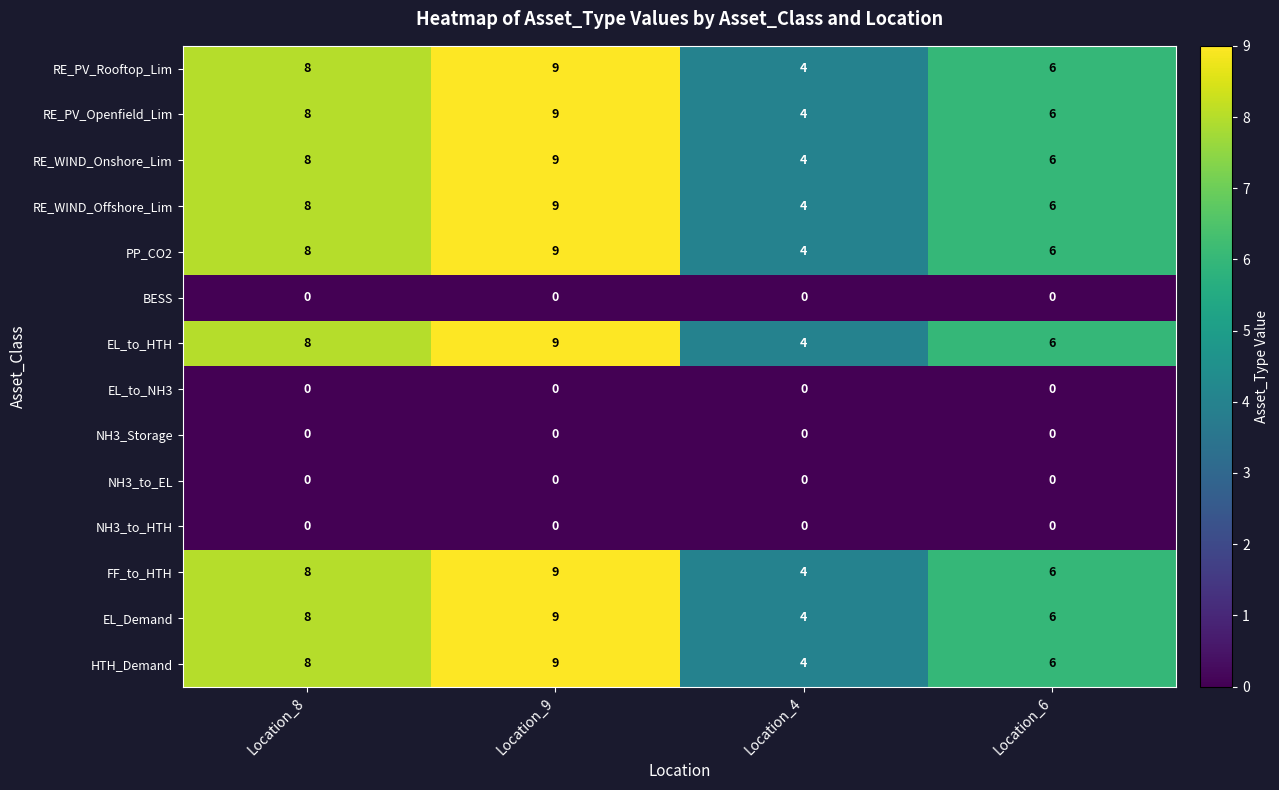

At which category is the sum across all series the highest?

Location_9